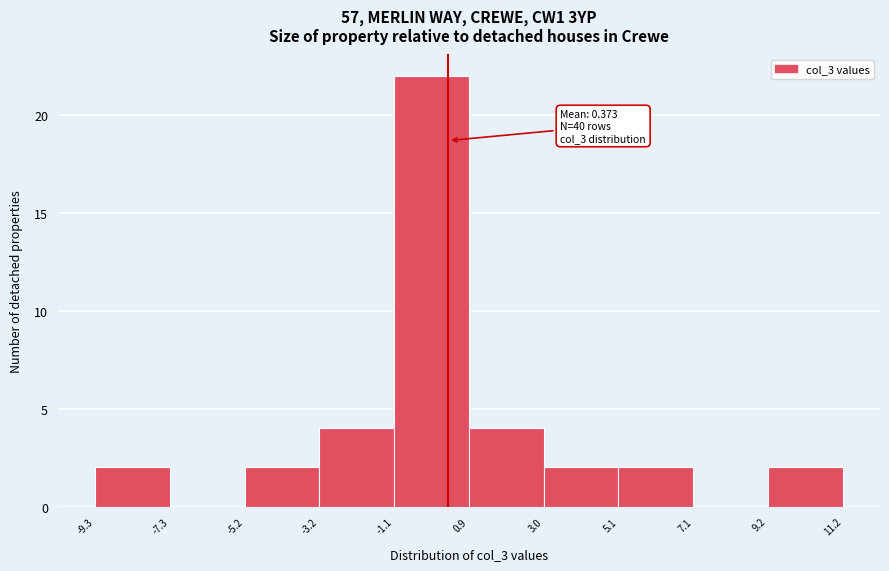

Over which range of the x-axis is the bar tallest?

-1.1 to 0.9